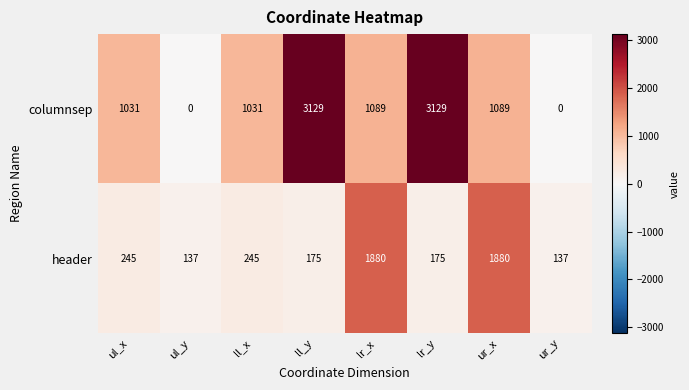

List the series in order of their peak value, highest first.

columnsep, header